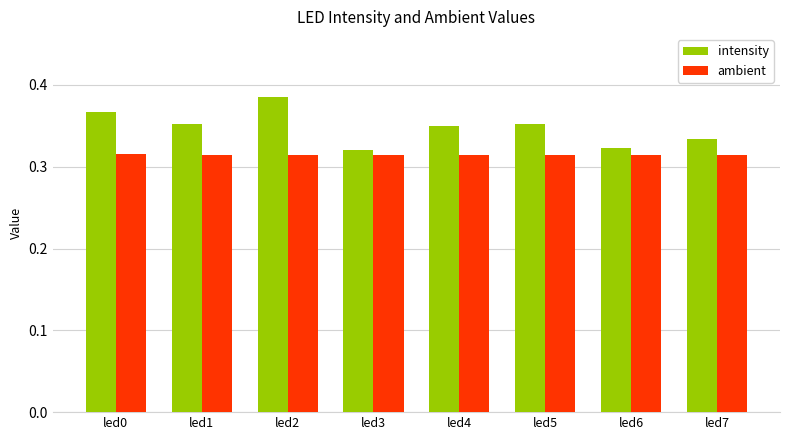

At which category does the chart reach its peak across all series?

led2